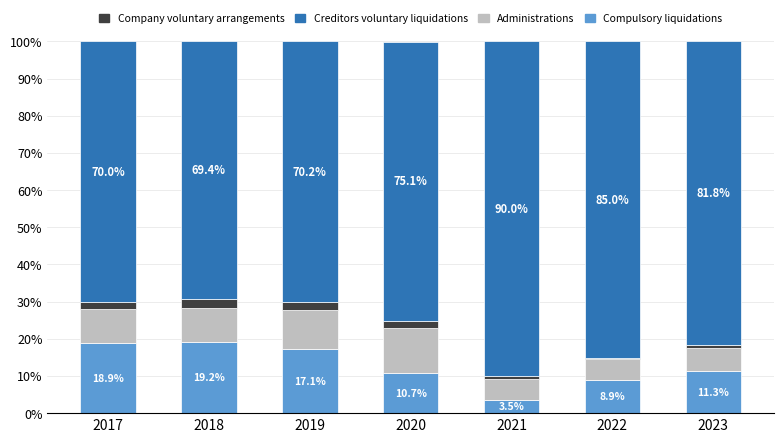

Are the bars horizontal?

No